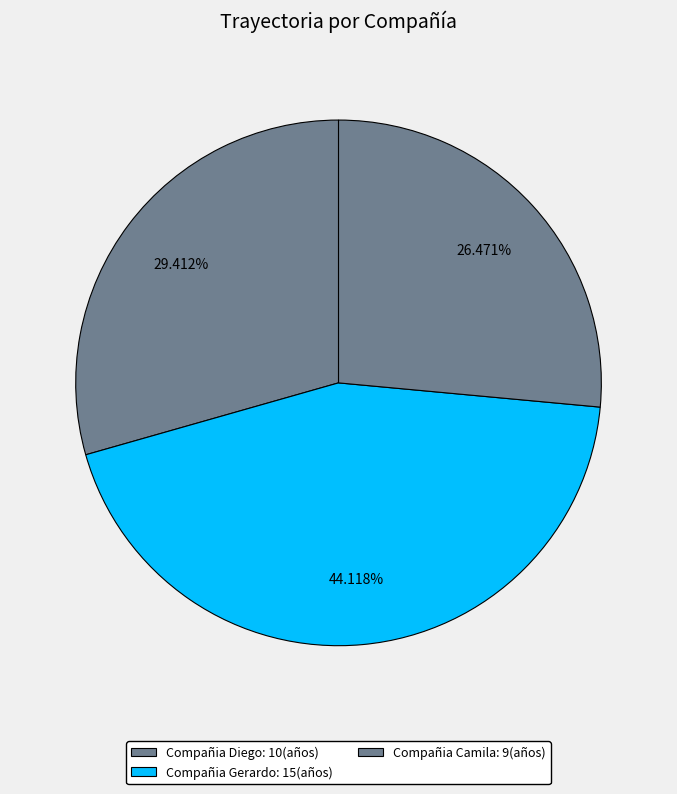

What is the ratio of the value at Compañia Diego to the value at Compañia Gerardo?

0.7